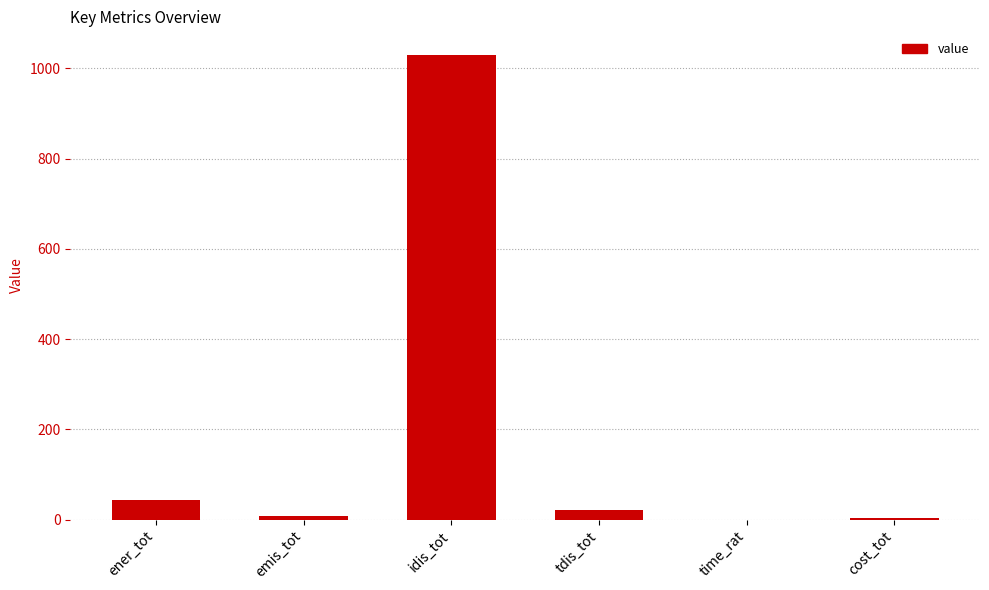

Where is the data nearest to the value 515?

ener_tot